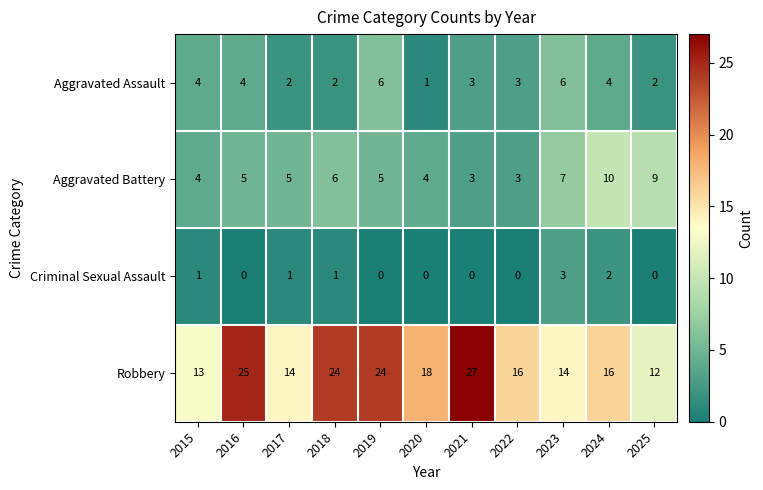

What is the sum of the Aggravated Battery values at 2020 and 2025?

13